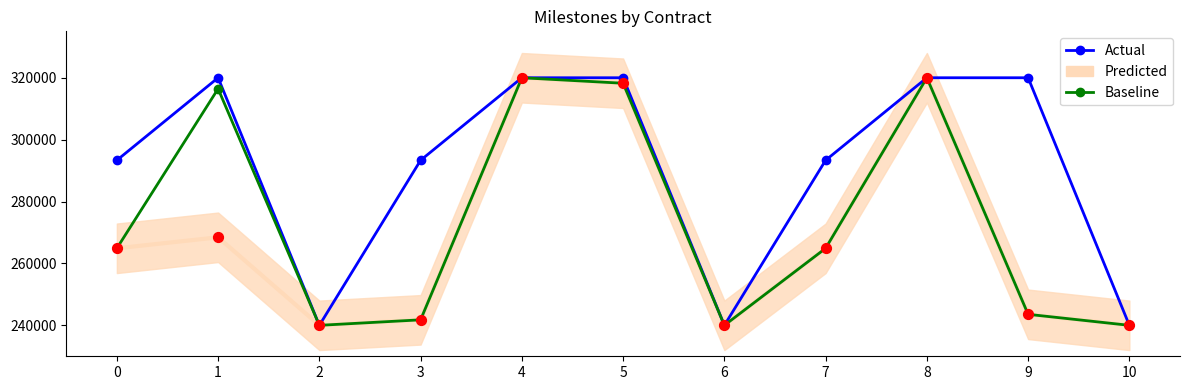

Which series reaches the maximum Y coordinate?

Actual